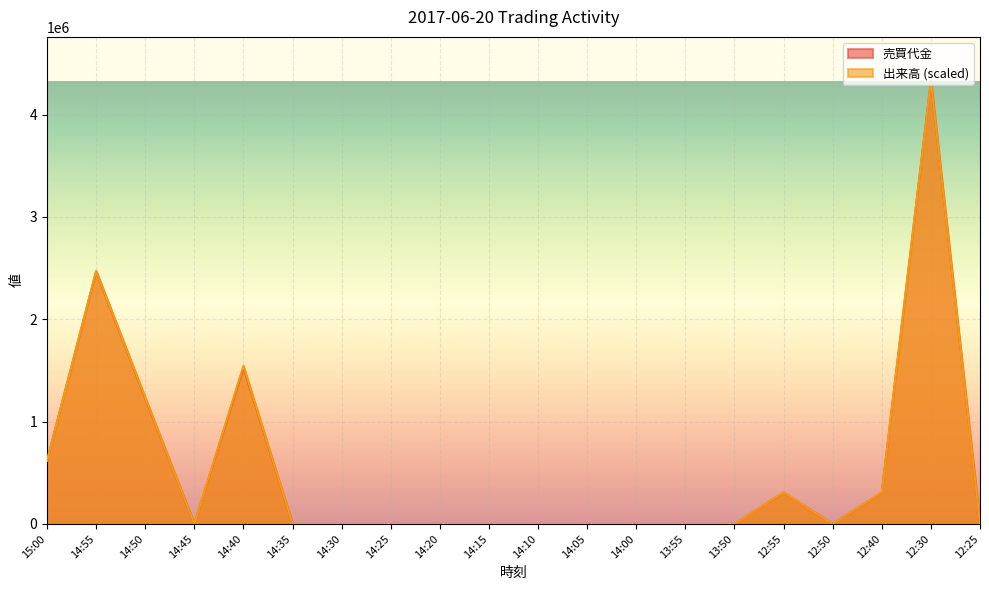

How many positive values does the 出来高 series have?

7